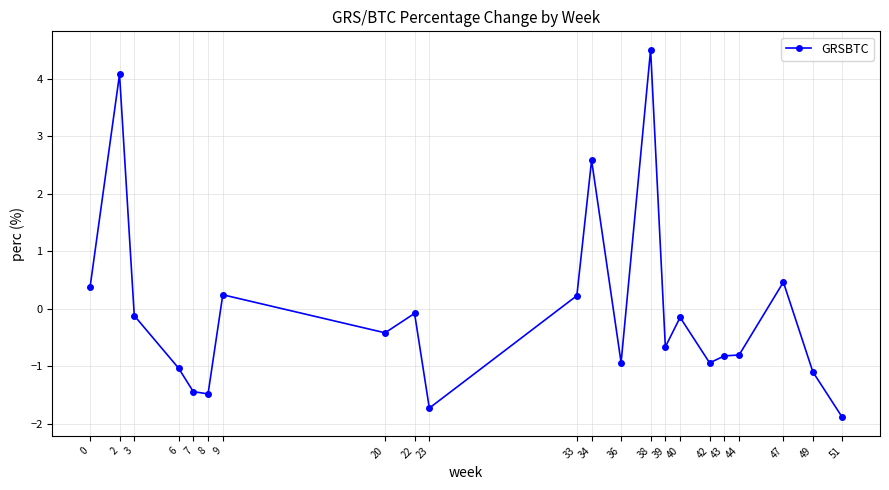

How many values are above zero?

7